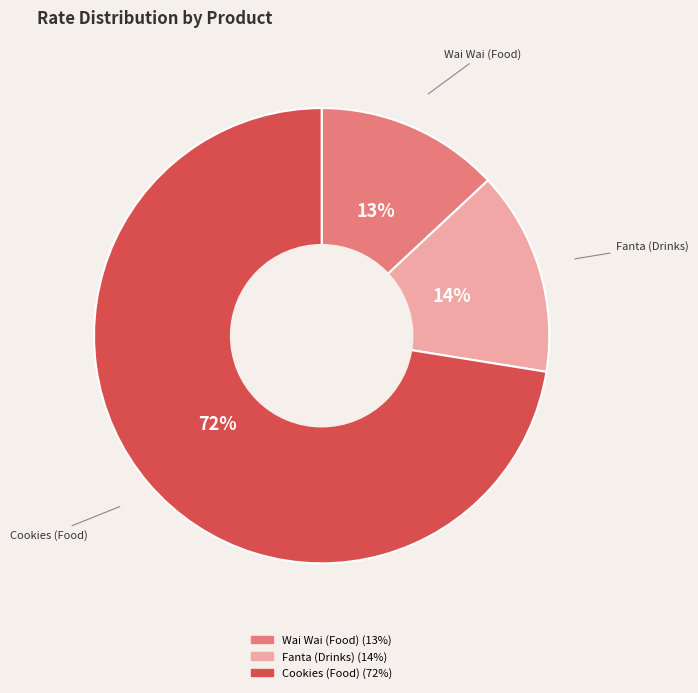

What is the smallest slice in the pie chart?

Wai Wai (Food)